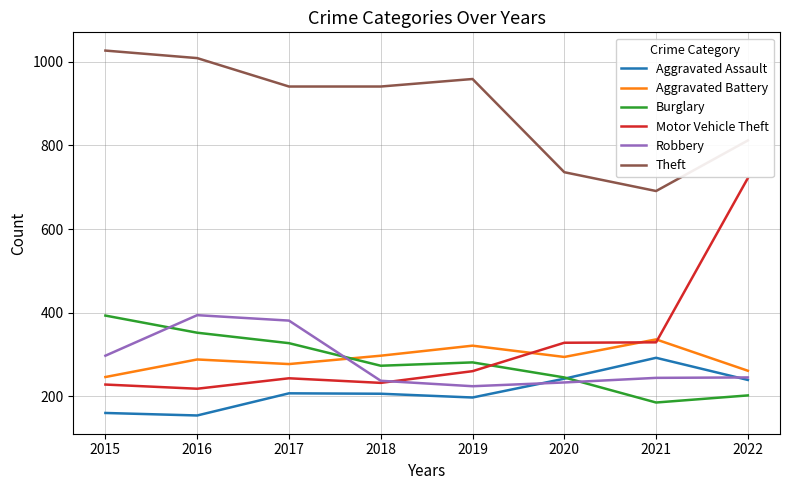

Where is the first local minimum for Motor Vehicle Theft?

2016